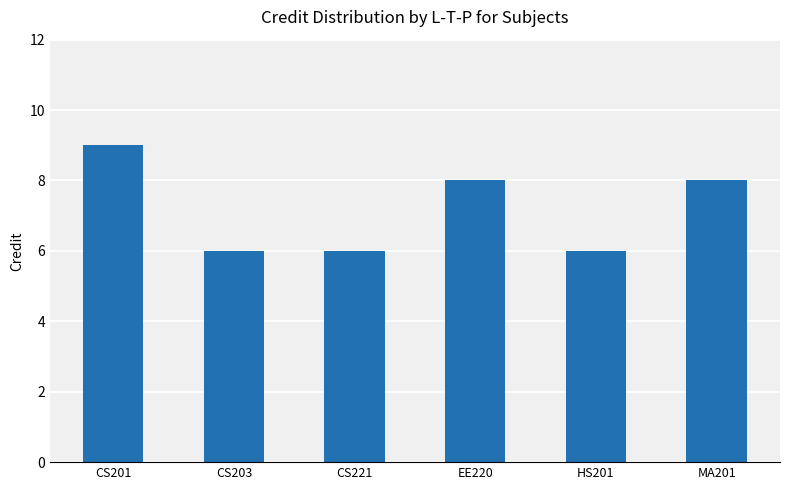

Count the number of categories in the chart.

6